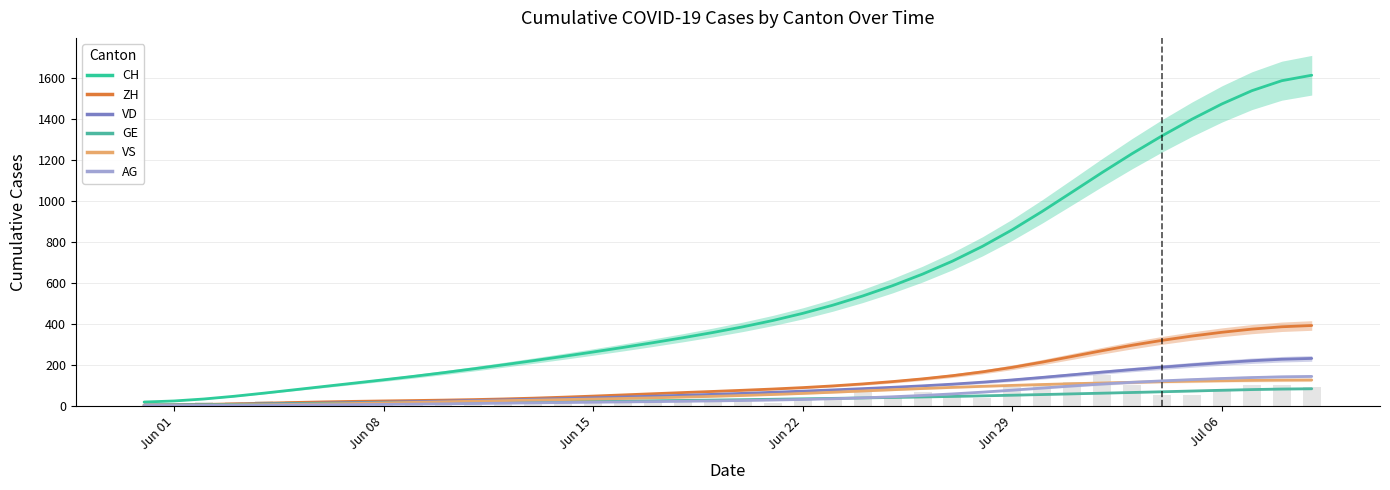

Is the value of VS at 10 greater than the value of AG at 12?

Yes